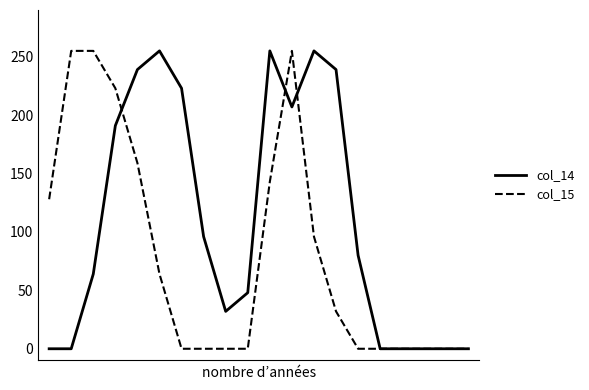

What is the difference between the second highest and minimum values in the col_15 series?

255